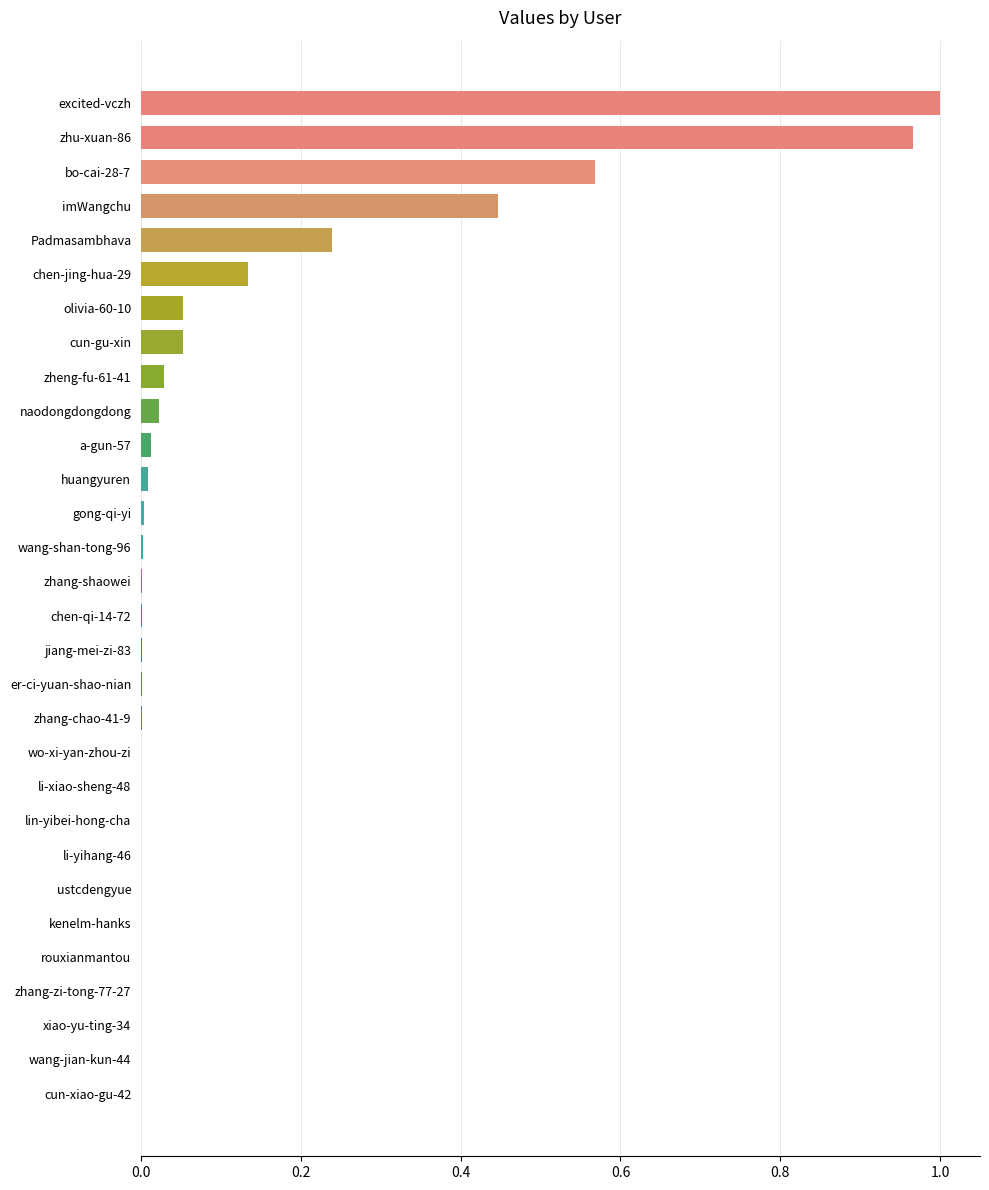

At which category does the chart reach its peak across all series?

excited-vczh